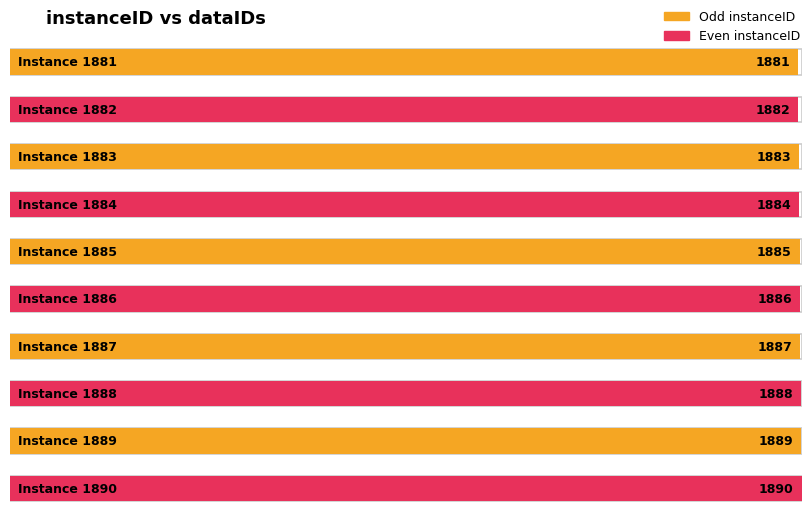

What is the minimum value shown in the chart?

1881